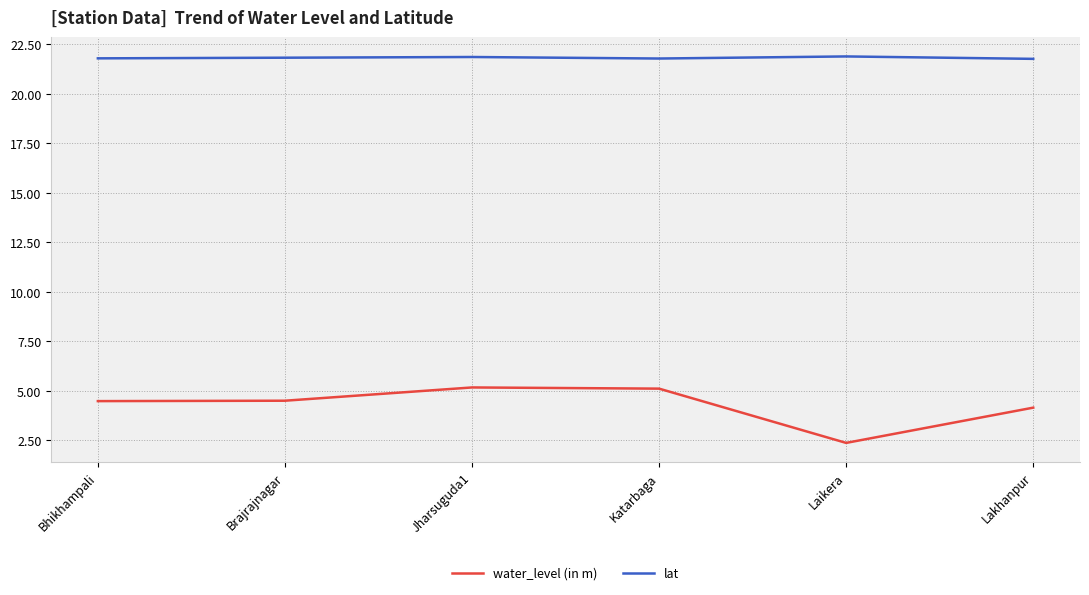

What is the minimum value shown in the chart?

2.4